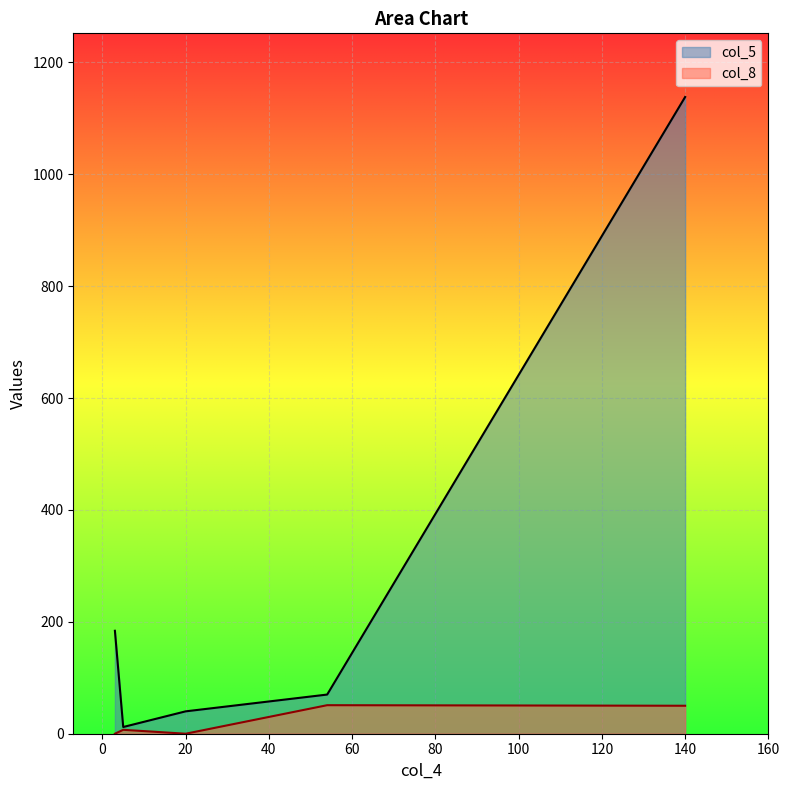

What is the average value of the col_8 series?

22